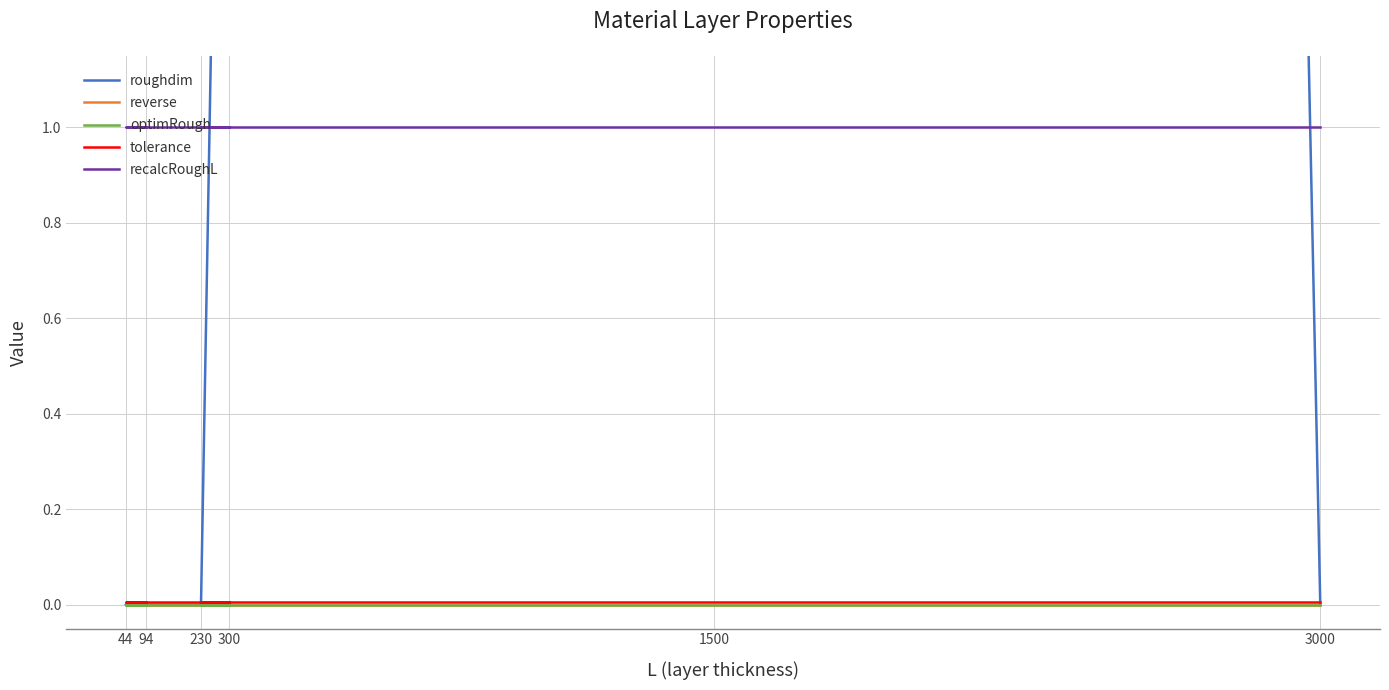

Is this an area chart (filled region under the line)?

No